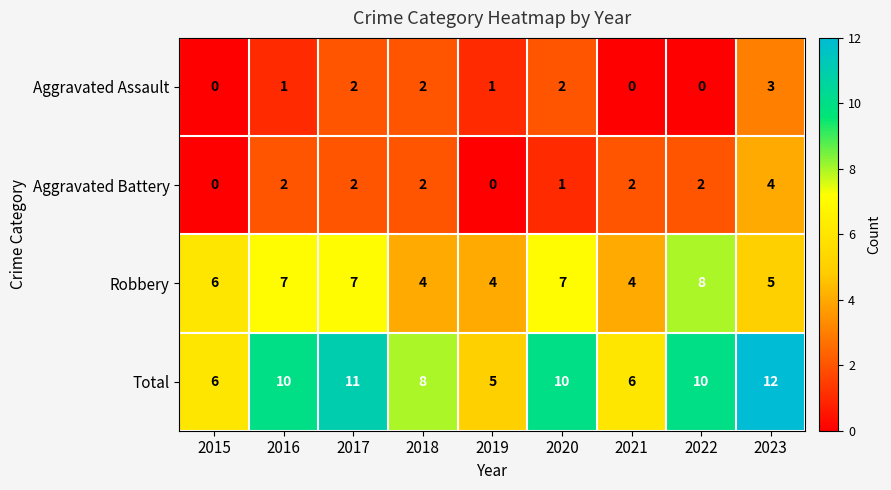

Rank the series by their maximum value, from lowest to highest.

Aggravated Assault, Aggravated Battery, Robbery, Total